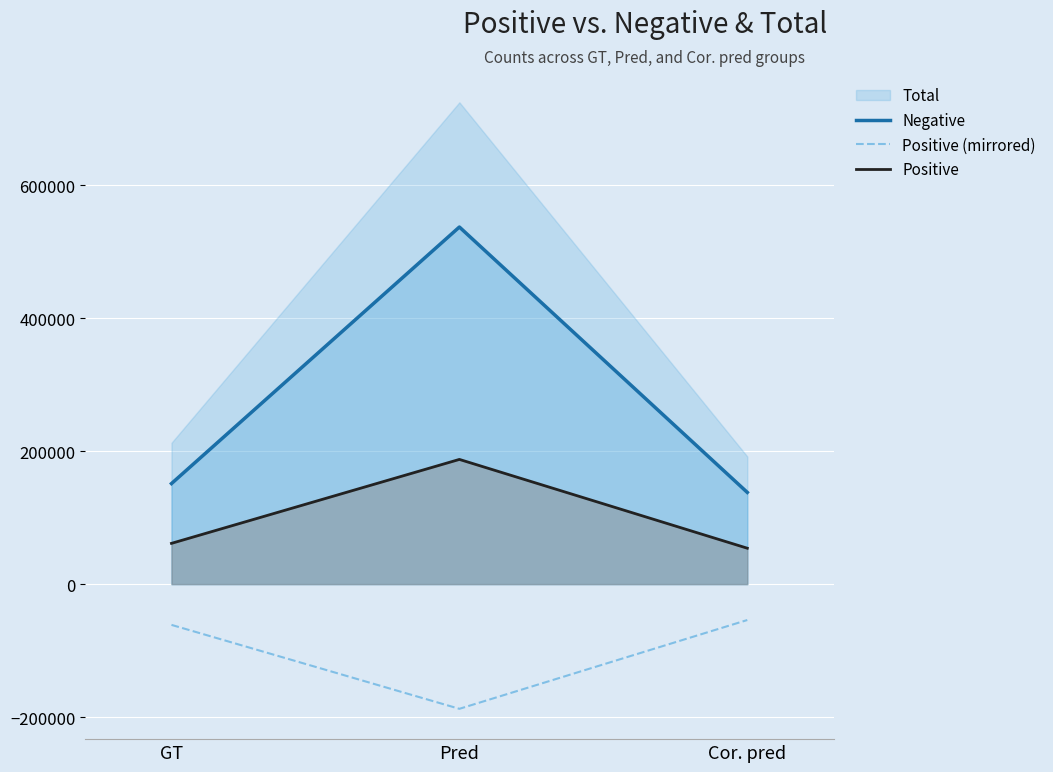

At which category is the sum across all series the highest?

Pred